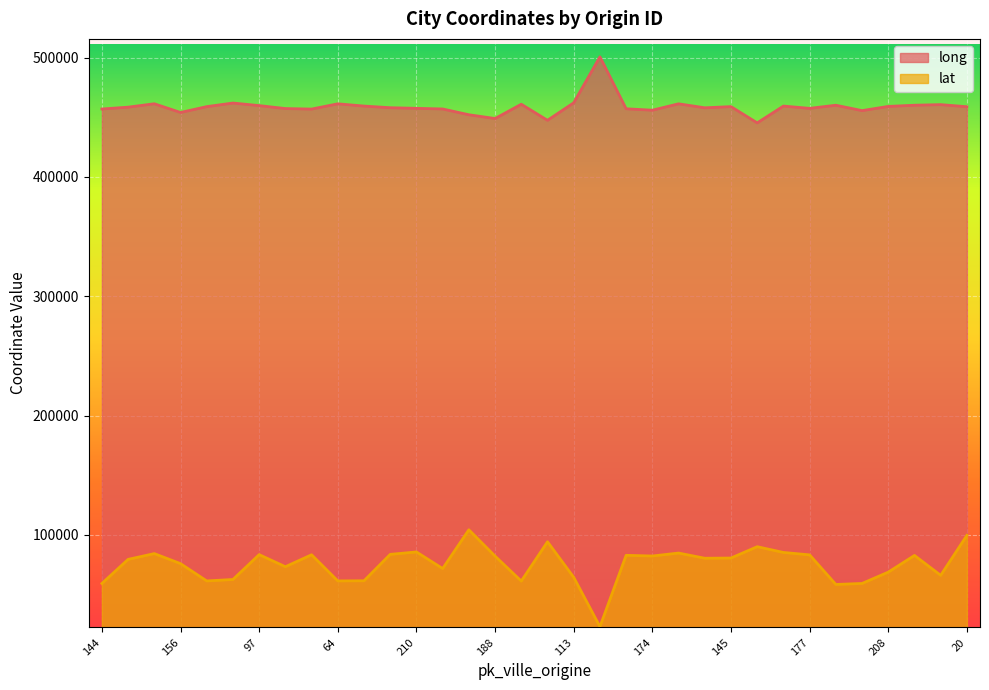

What is the minimum value for lat?

22945